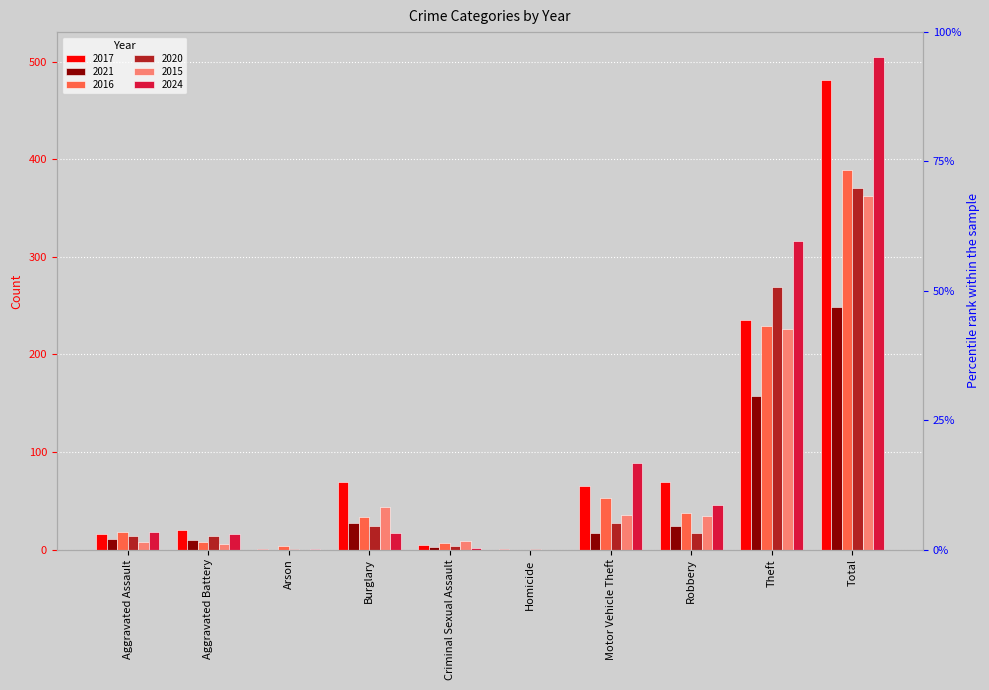

Between Arson and Aggravated Assault, which is larger?

Aggravated Assault